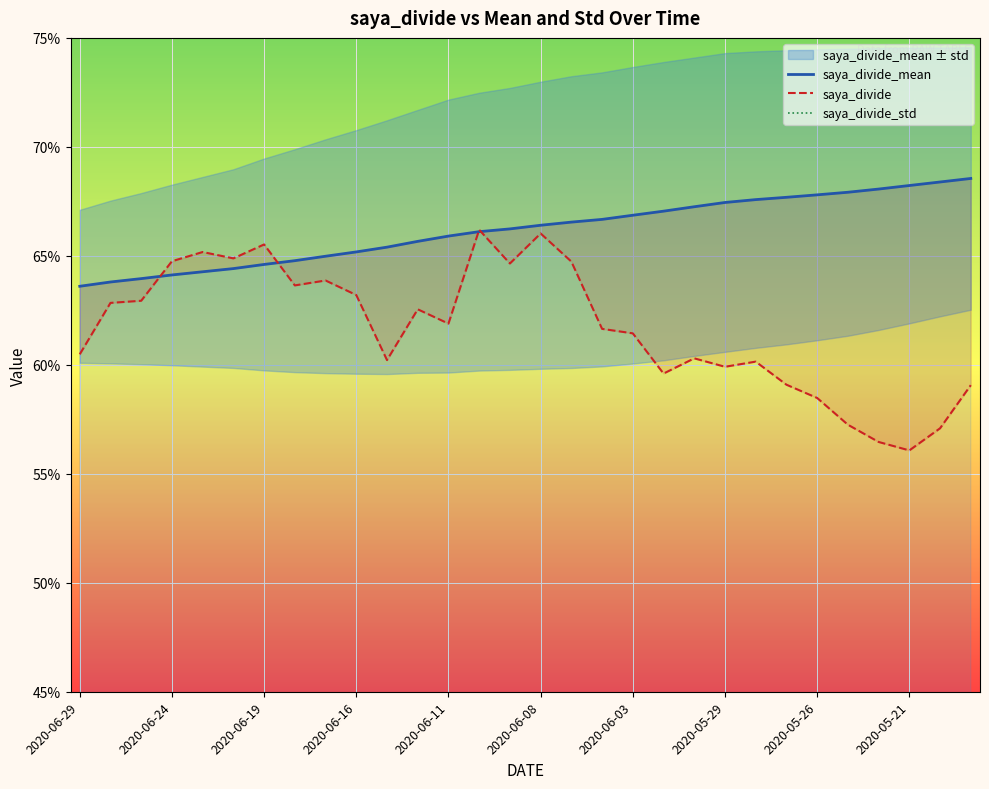

Rank the series at 11 from lowest to highest value.

saya_divide_std, saya_divide, saya_divide_mean